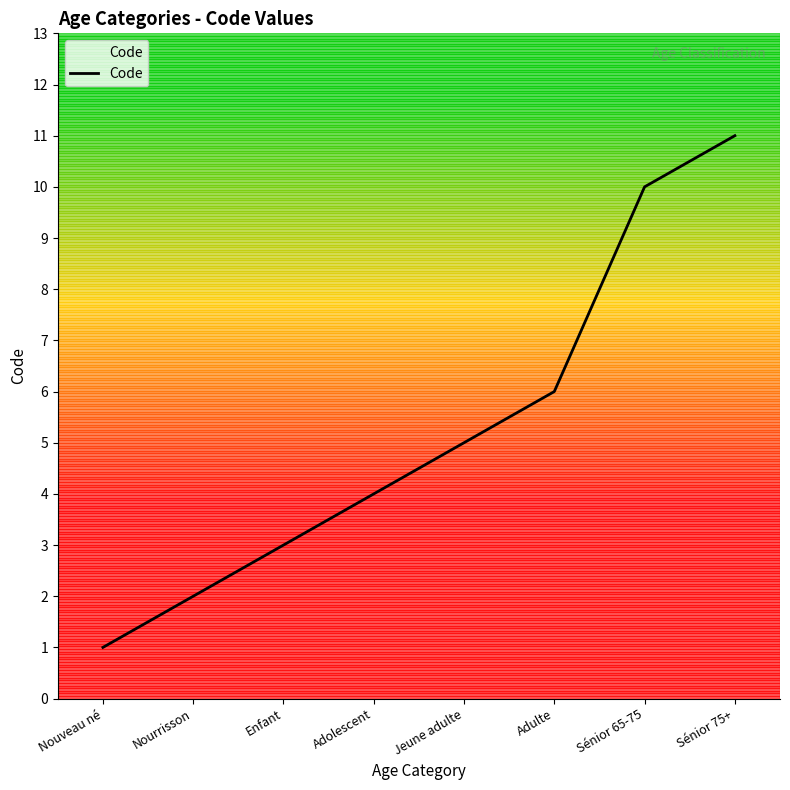

What is the smallest value displayed?

1